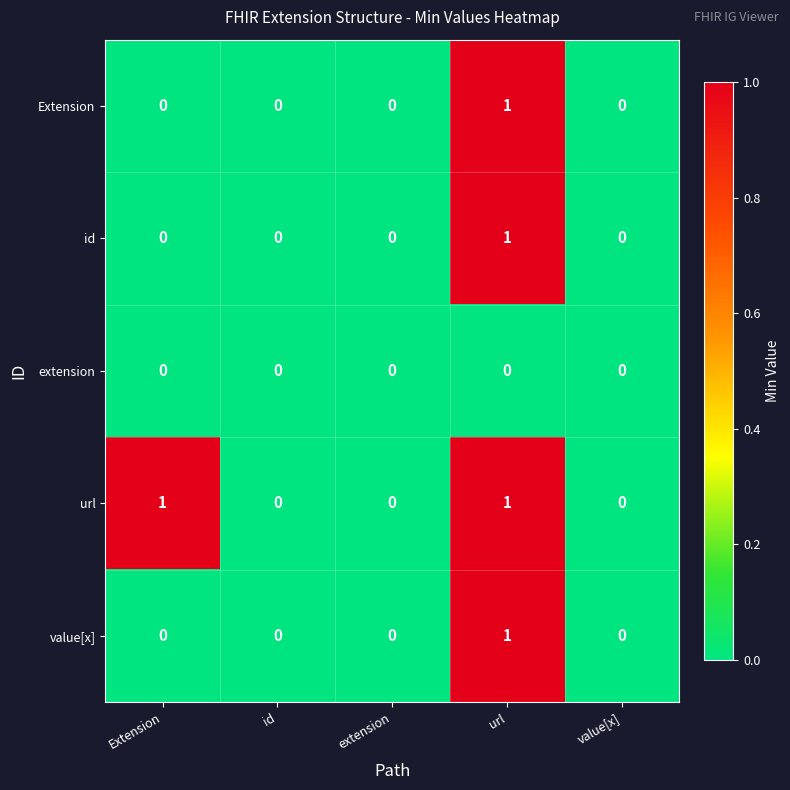

Is it true that value[x] equals 1 at url?

True